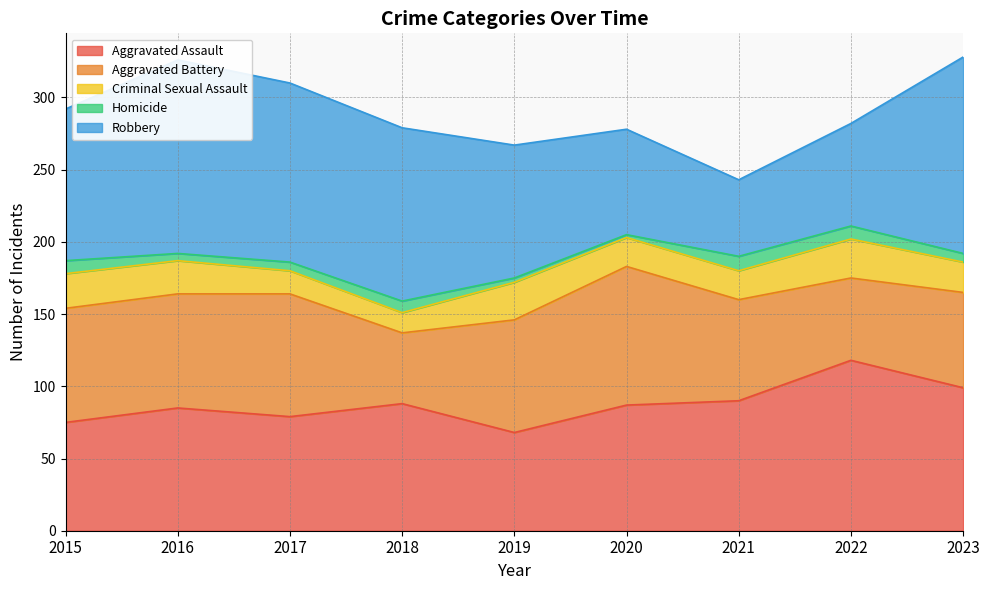

List the series in order of their peak value, lowest first.

Homicide, Criminal Sexual Assault, Aggravated Battery, Aggravated Assault, Robbery